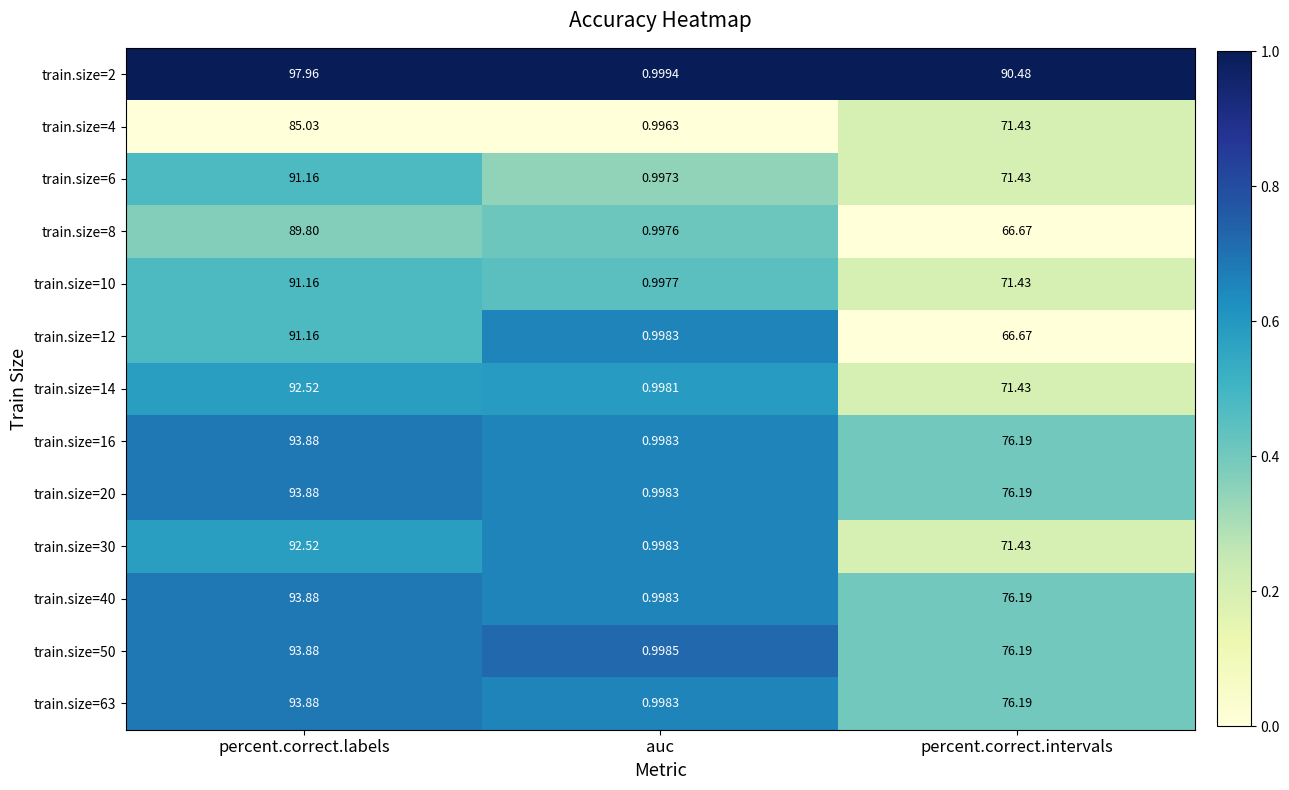

List the labels in order of train.size=30 value, largest first.

percent.correct.labels, percent.correct.intervals, auc